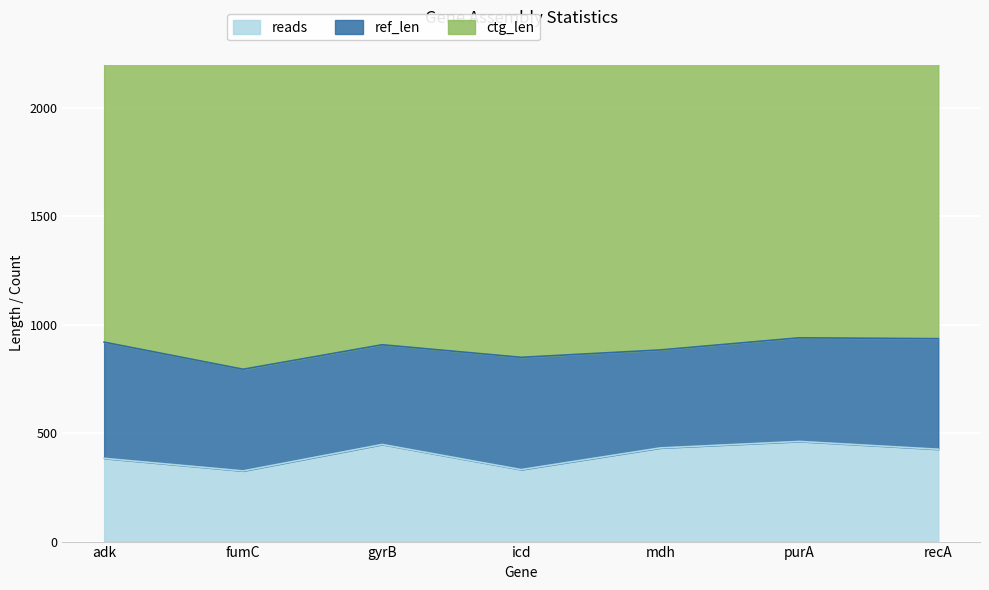

What is the lowest value of the reads series?

326